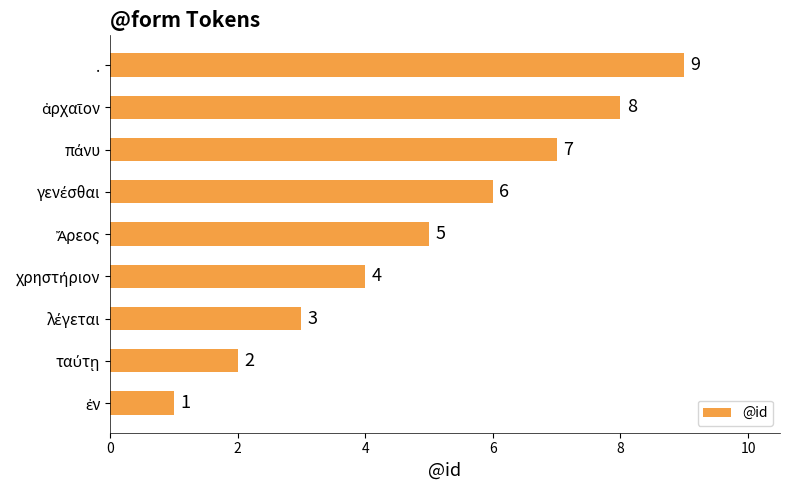

What is the difference between the maximum and minimum values?

8